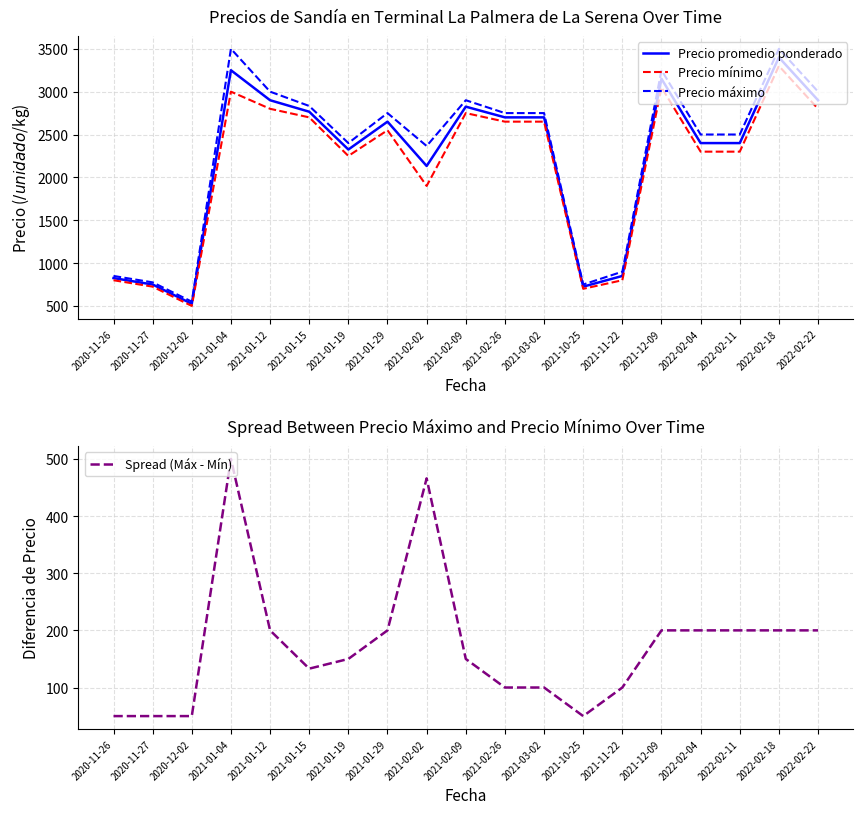

What is the sum of the Precio promedio ponderado values at 2022-02-11 and 2021-02-26?

5100